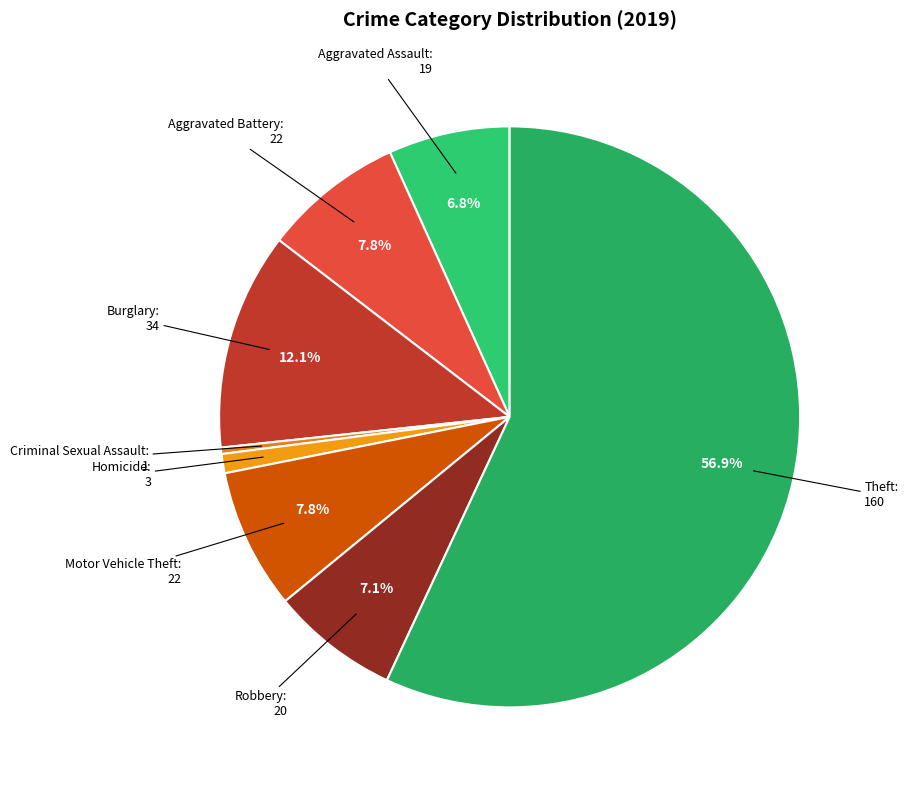

How many slices are in this pie chart?

8